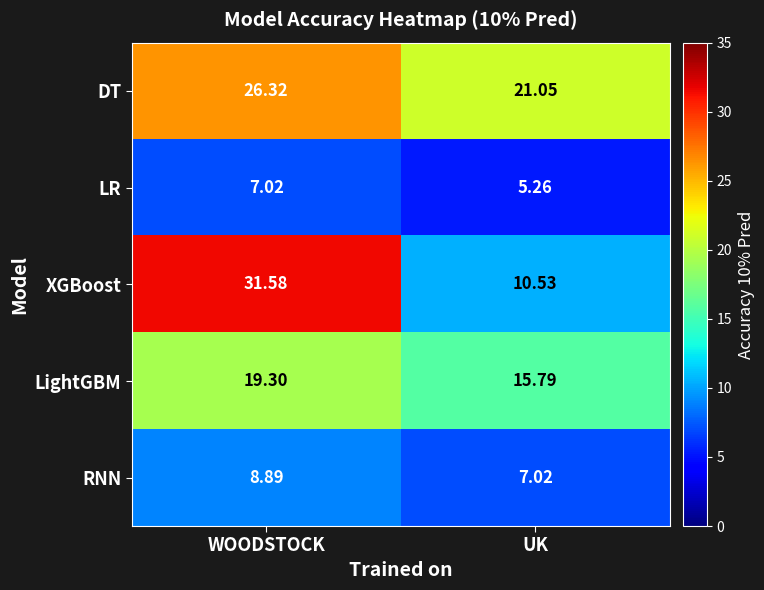

At how many categories does at least one series exceed 25?

1